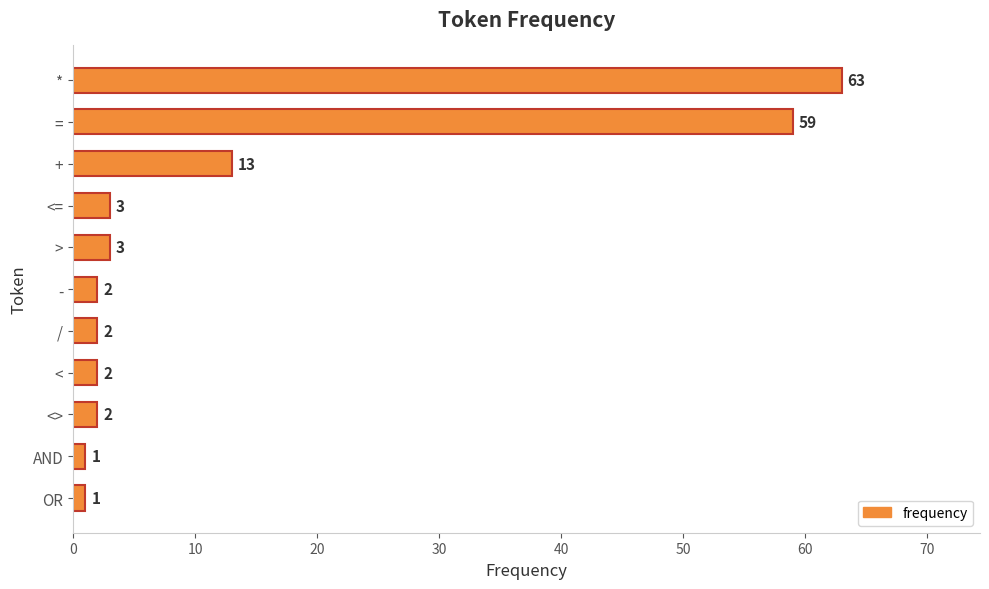

What is the approximate value at =?

59